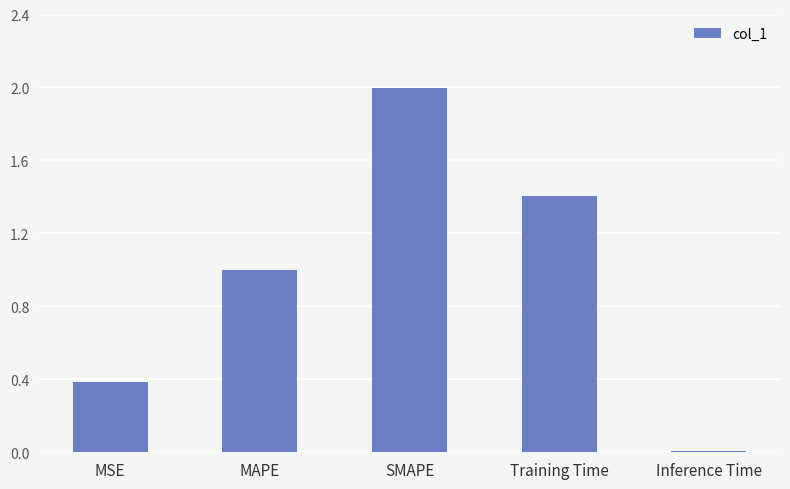

Count the number of data series in this chart.

1